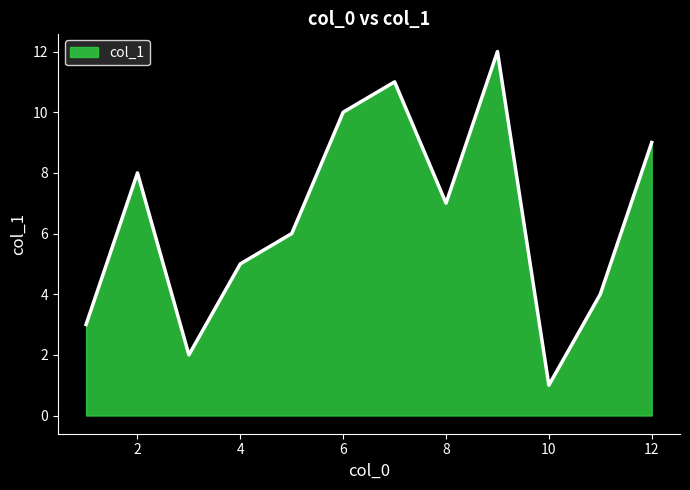

What is the greatest value displayed?

12